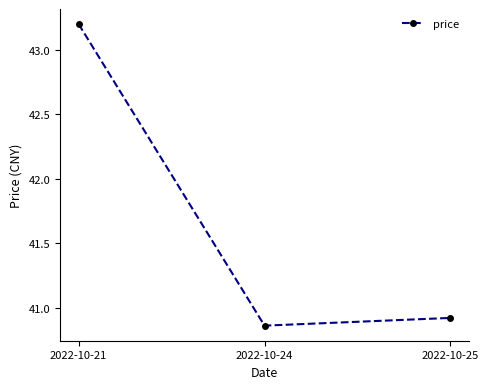

What is the value of the 1st point from the left?

43.2